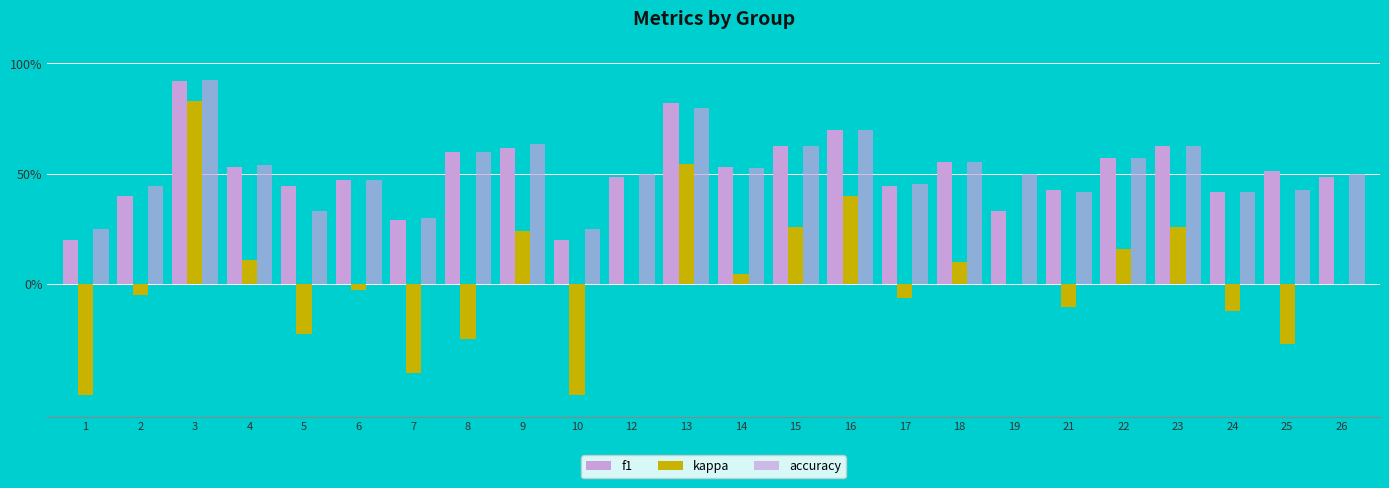

Which category has the lowest value in the f1 series?

1